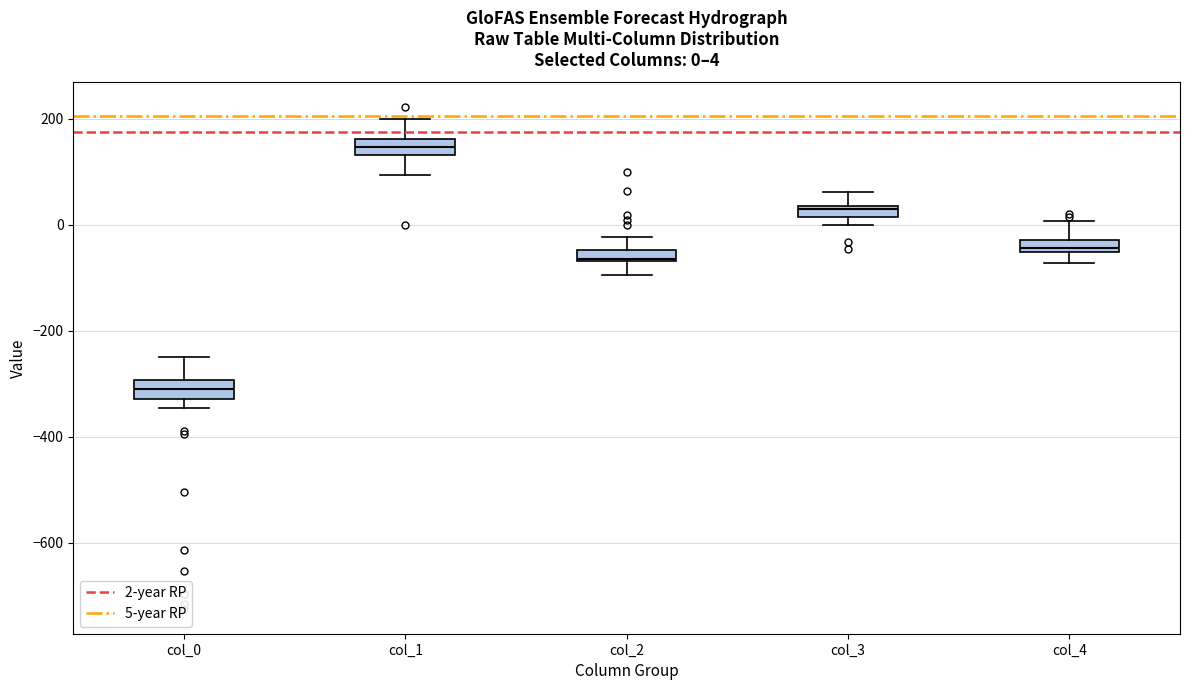

Which box has the highest median line?

col_1